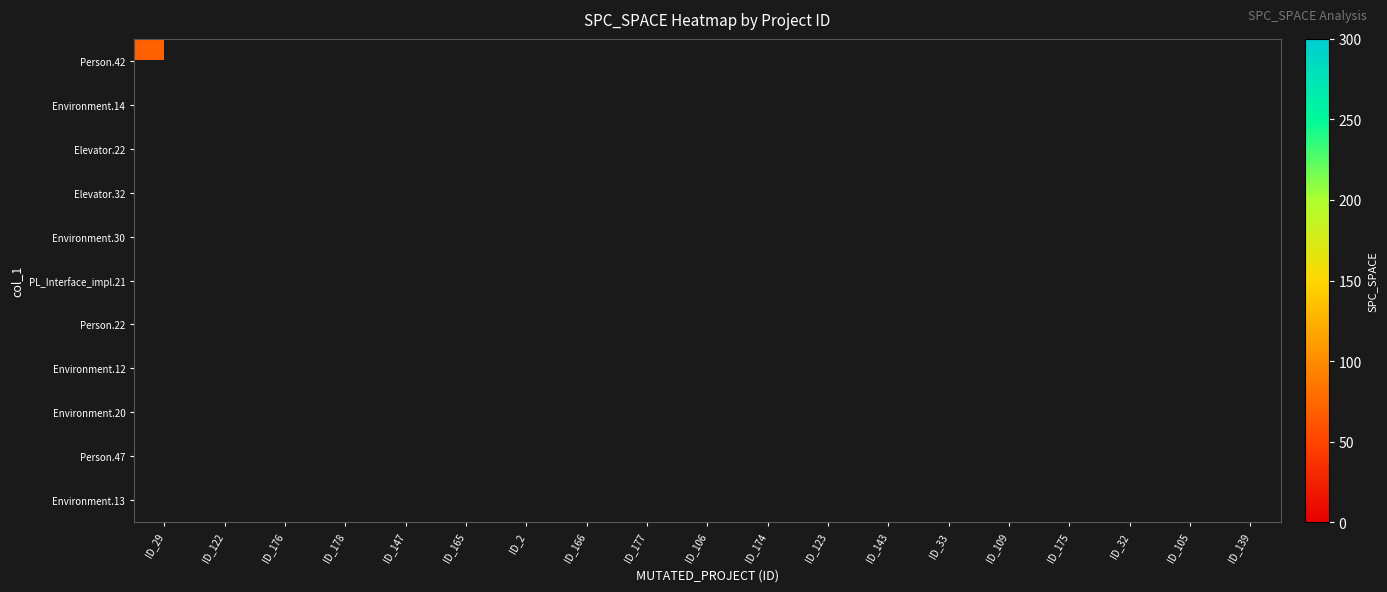

Is the value of Person.47 at ID_174 greater than the value of Elevator.32 at ID_32?

No